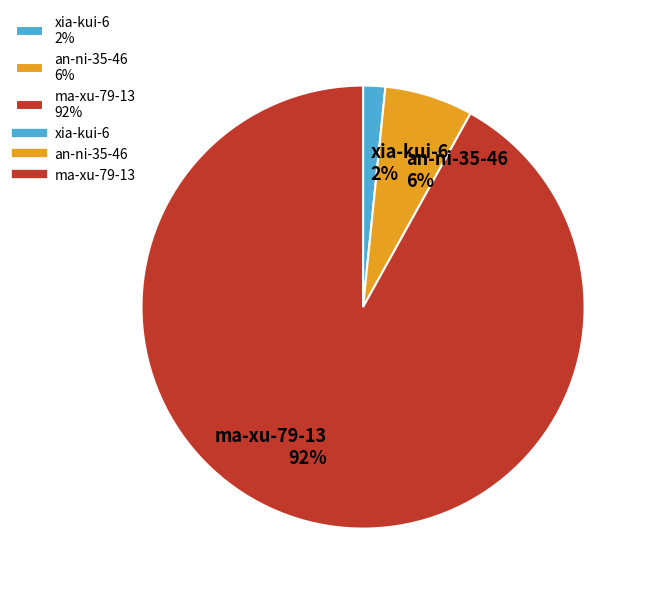

To the nearest percent, what is the combined percentage of xia-kui-6 and ma-xu-79-13?

94%